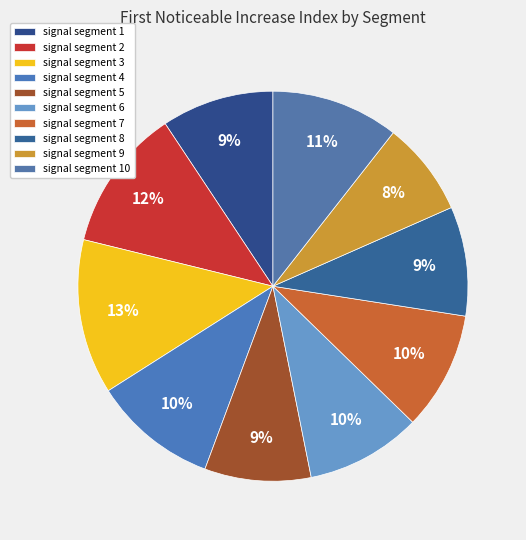

What is the largest slice in the pie chart?

signal segment 3